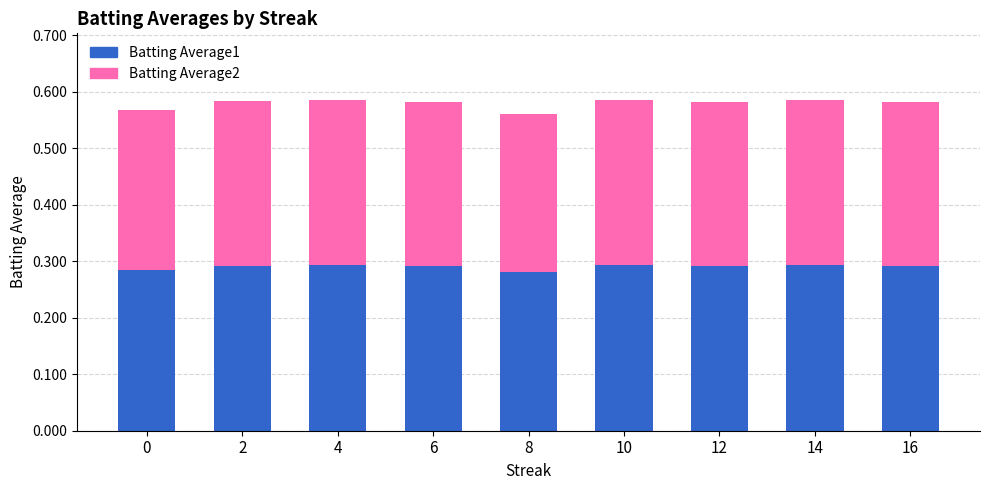

The Batting Average1 series shows 0.3 at 10. True or false?

True